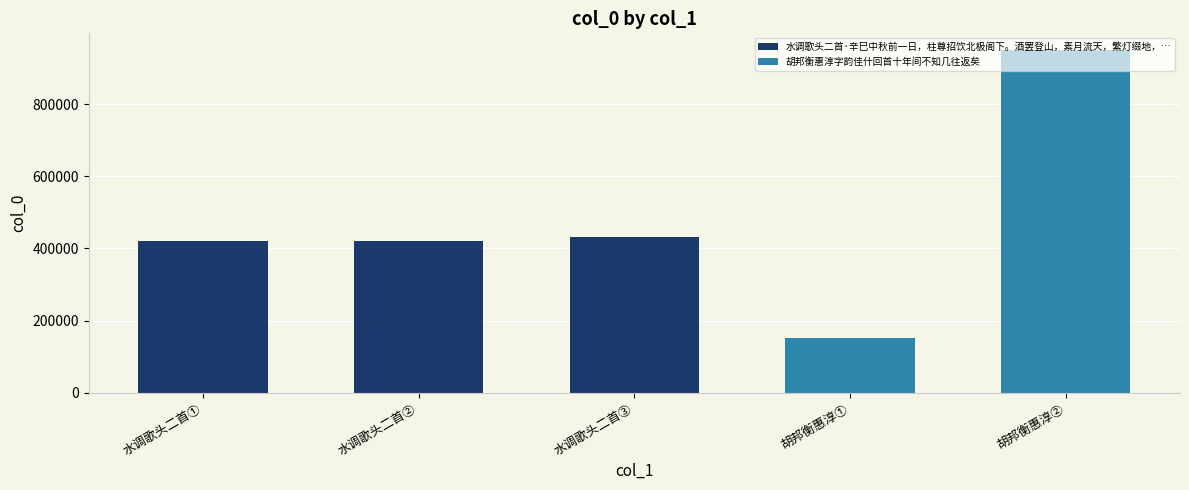

What is the average value of the 水调歌头二首·辛巳中秋前一日，柱尊招饮北极阁下。酒罢登山，素月流天，繁灯缀地，… series?

423518